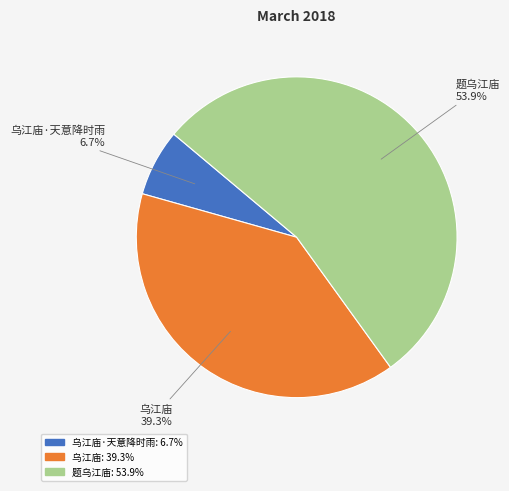

Is 题乌江庙 the majority of the pie?

Yes